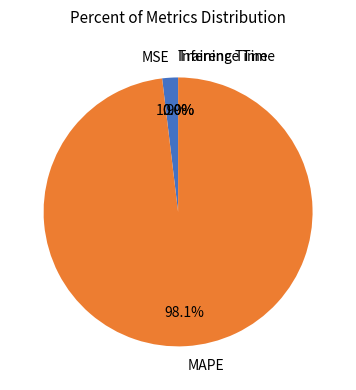

Which category has the biggest portion of the pie?

MAPE